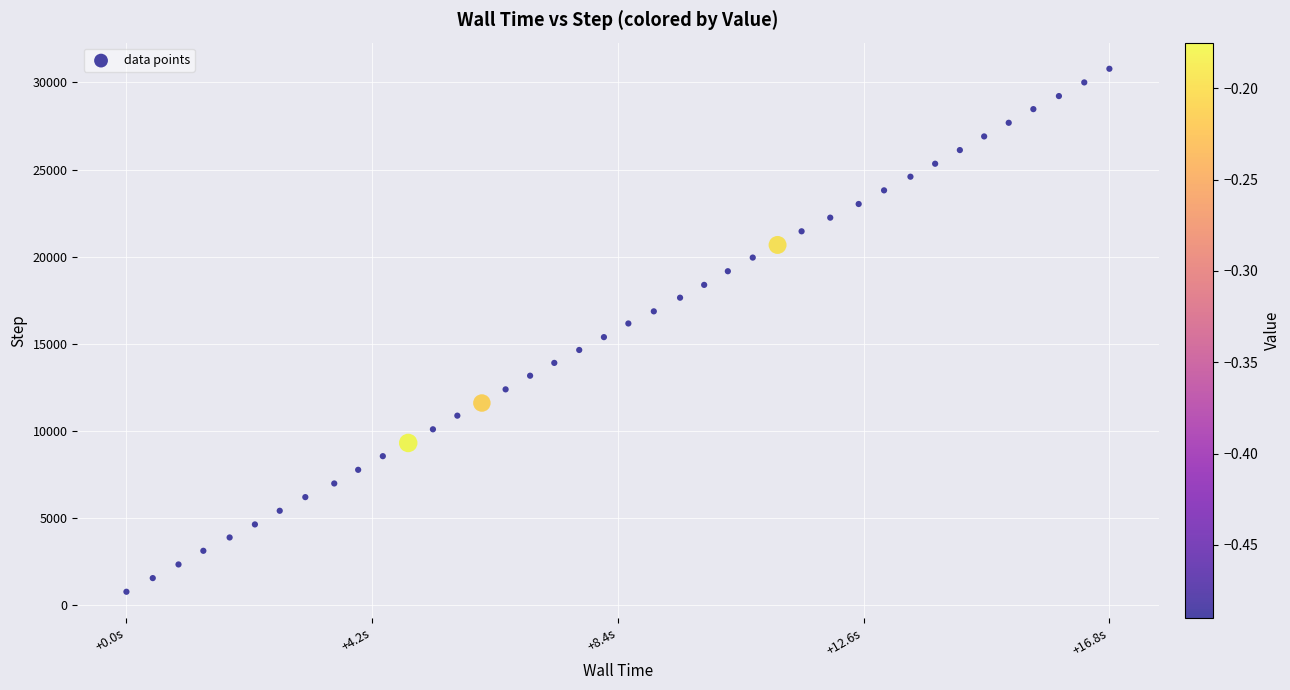

What is the range of Y values (max minus min)?

30037